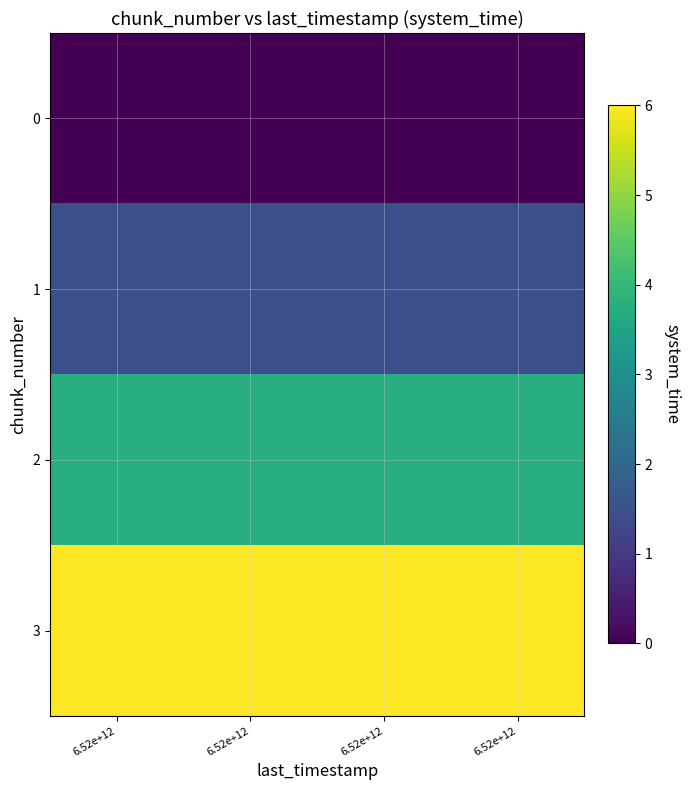

Reading left to right, transcribe all the data shown in this chart.

0: 6.52e+12=0.0	6.52e+12=0.0	6.52e+12=0.0	6.52e+12=0.0
1: 6.52e+12=1.5	6.52e+12=1.5	6.52e+12=1.5	6.52e+12=1.5
2: 6.52e+12=3.7	6.52e+12=3.7	6.52e+12=3.7	6.52e+12=3.7
3: 6.52e+12=6.0	6.52e+12=6.0	6.52e+12=6.0	6.52e+12=6.0